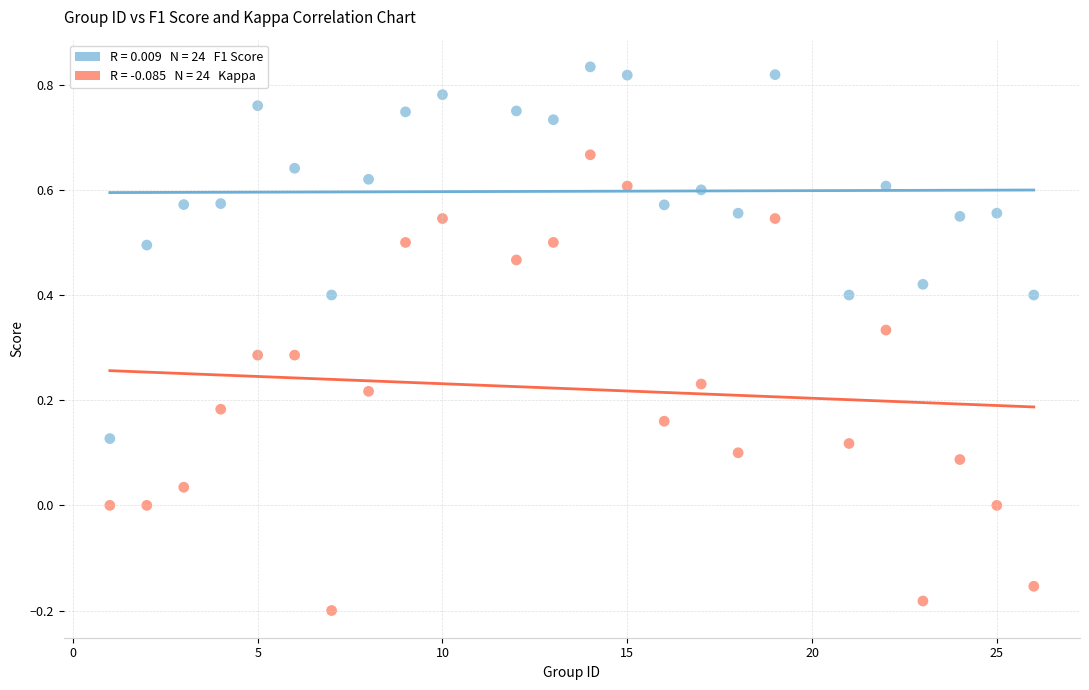

Across all data points, what is the range of Y values (max minus min)?

1.0